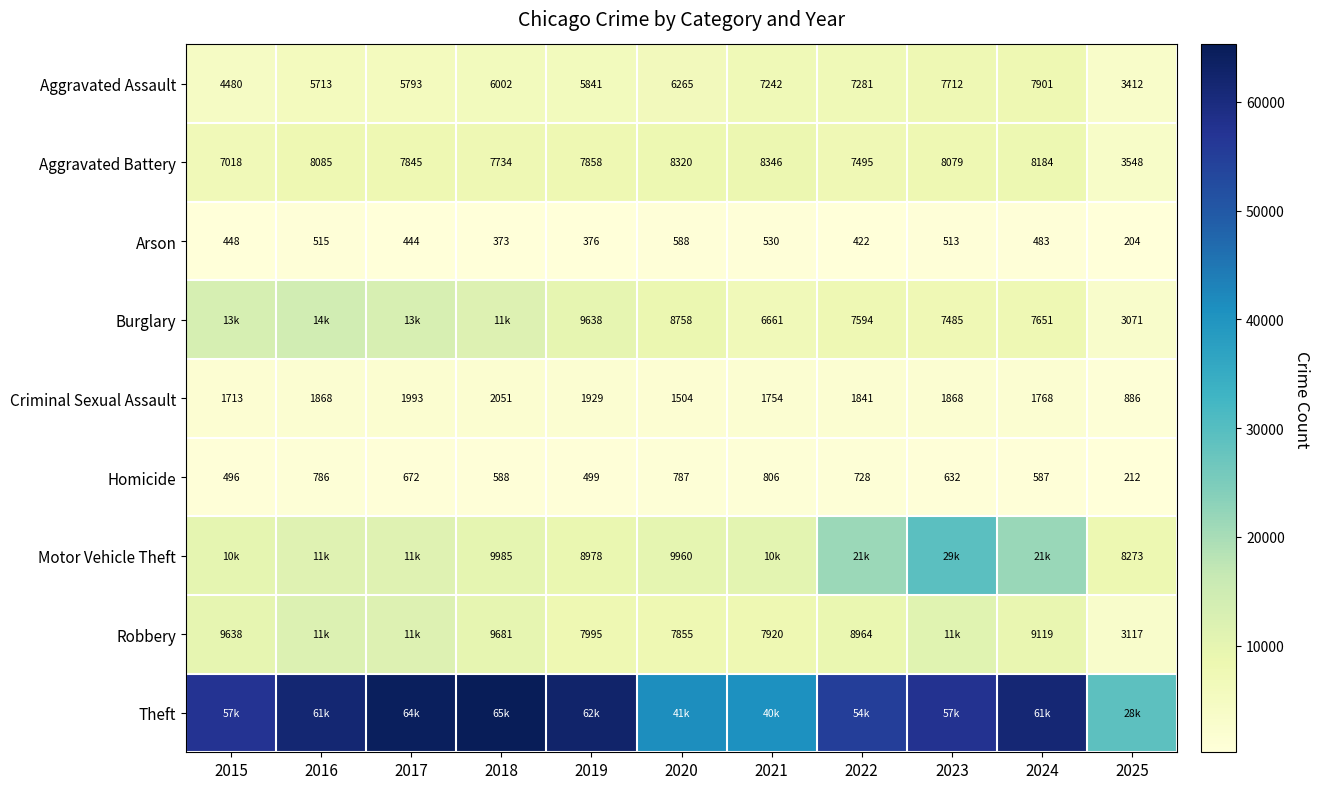

Is the value of Criminal Sexual Assault at 2019 greater than the value of Homicide at 2018?

Yes